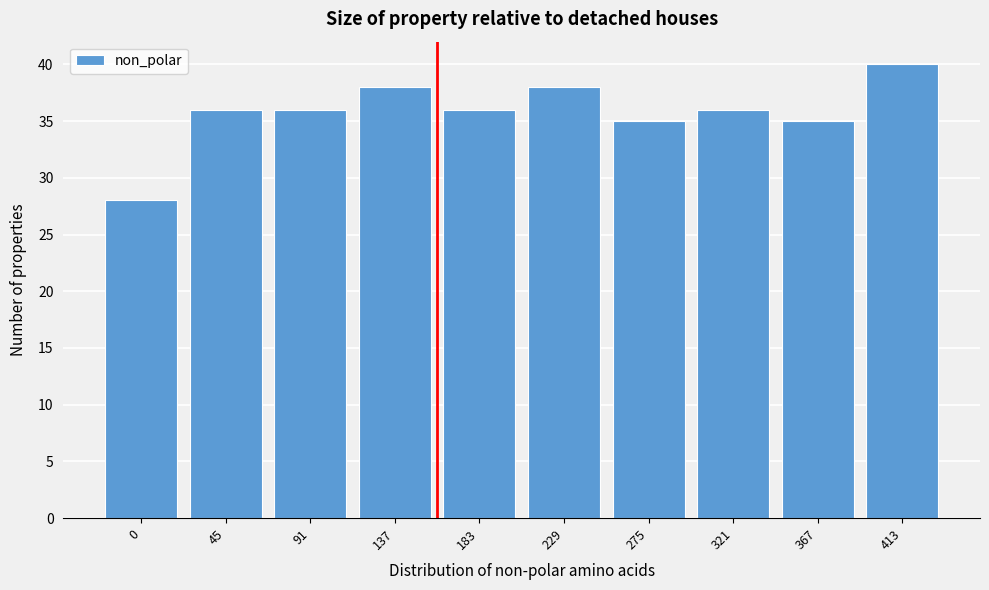

Reading left to right, list all the values displayed in this chart.

28	36	36	38	36	38	35	36	35	40